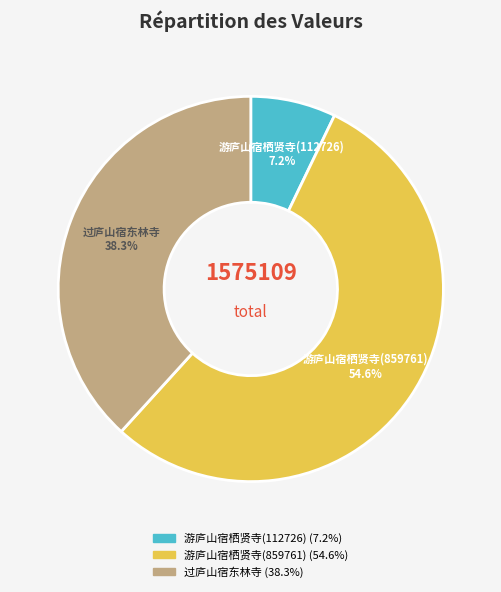

Rank the categories by value from lowest to highest.

游庐山宿栖贤寺(112726), 过庐山宿东林寺, 游庐山宿栖贤寺(859761)